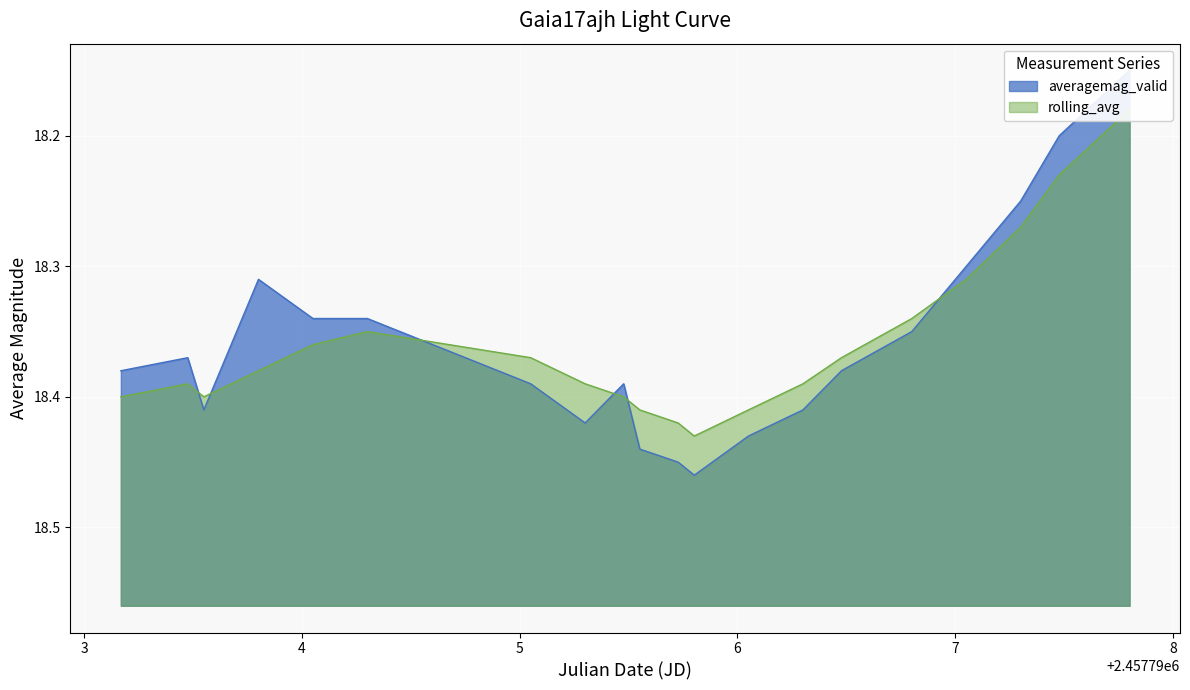

The averagemag_valid series shows 7.8 at 9. True or false?

False